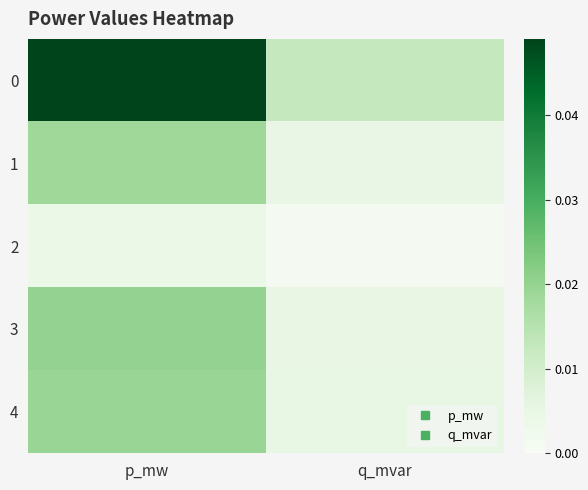

What is the total value across all series at p_mw?

0.1